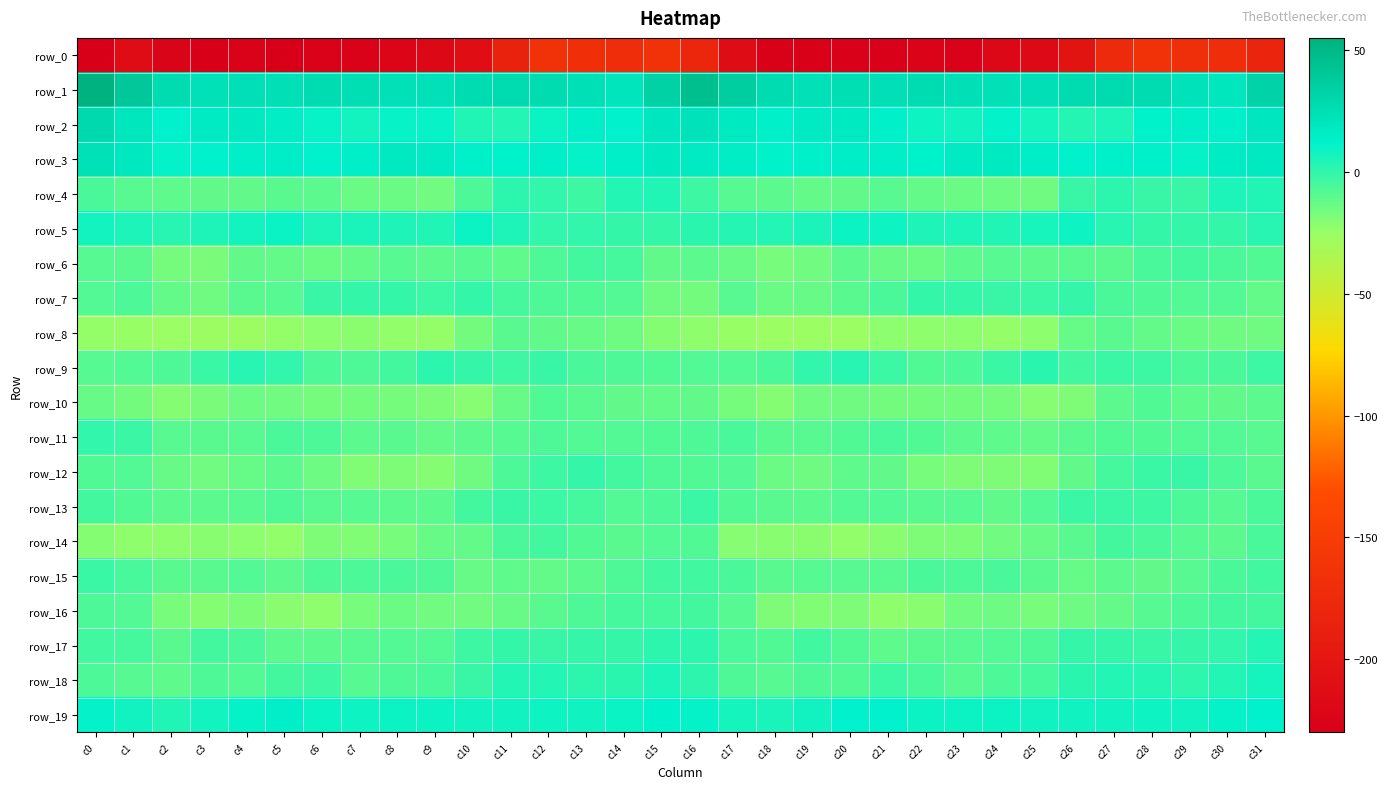

Reading left to right, extract all data points from this chart.

row_0: c0=-229.6	c1=-213.1	c2=-224.3	c3=-228.9	c4=-226.9	c5=-229.9	c6=-225.7	c7=-226.8	c8=-222.7	c9=-218.1	c10=-210.9	c11=-185.0	c12=-165.4	c13=-167.8	c14=-170.4	c15=-164.8	c16=-179.3	c17=-213.3	c18=-227.4	c19=-227.4	c20=-228.4	c21=-228.6	c22=-225.3	c23=-226.7	c24=-220.0	c25=-216.8	c26=-203.4	c27=-174.7	c28=-164.6	c29=-169.4	c30=-170.9	c31=-182.6
row_1: c0=54.7	c1=39.6	c2=27.4	c3=23.7	c4=24.7	c5=24.3	c6=26.5	c7=25.0	c8=23.4	c9=23.3	c10=26.6	c11=27.9	c12=27.6	c13=24.2	c14=20.5	c15=33.0	c16=45.9	c17=35.8	c18=26.1	c19=23.7	c20=25.0	c21=24.6	c22=26.6	c23=24.0	c24=23.2	c25=24.4	c26=27.5	c27=28.0	c28=26.8	c29=22.6	c30=20.5	c31=32.6
row_2: c0=28.3	c1=20.1	c2=12.2	c3=16.1	c4=17.8	c5=15.3	c6=10.3	c7=7.3	c8=10.4	c9=10.0	c10=3.9	c11=3.6	c12=9.3	c13=14.2	c14=12.5	c15=18.9	c16=22.4	c17=17.5	c18=13.8	c19=17.0	c20=17.4	c21=13.7	c22=8.3	c23=8.2	c24=11.2	c25=7.0	c26=3.2	c27=5.1	c28=11.7	c29=13.9	c30=12.7	c31=19.4
row_3: c0=22.9	c1=18.6	c2=11.3	c3=12.4	c4=14.3	c5=14.4	c6=12.3	c7=14.3	c8=17.8	c9=16.2	c10=12.9	c11=11.8	c12=14.1	c13=10.5	c14=13.9	c15=18.0	c16=16.3	c17=15.4	c18=11.9	c19=12.9	c20=14.6	c21=13.8	c22=12.1	c23=16.3	c24=17.4	c25=14.7	c26=12.3	c27=12.7	c28=13.2	c29=10.5	c30=16.0	c31=17.8
row_4: c0=-6.2	c1=-9.0	c2=-11.0	c3=-11.6	c4=-11.8	c5=-9.8	c6=-10.7	c7=-13.6	c8=-13.7	c9=-15.6	c10=-6.6	c11=1.5	c12=0.1	c13=-3.0	c14=3.4	c15=4.0	c16=-3.0	c17=-9.0	c18=-10.4	c19=-11.8	c20=-11.6	c21=-9.1	c22=-12.1	c23=-13.8	c24=-14.4	c25=-14.6	c26=-1.6	c27=1.5	c28=-1.3	c29=-1.6	c30=5.4	c31=4.1
row_5: c0=7.3	c1=5.1	c2=2.6	c3=4.6	c4=7.7	c5=9.8	c6=5.1	c7=5.6	c8=4.4	c9=4.1	c10=9.2	c11=4.7	c12=-0.1	c13=-0.1	c14=-0.7	c15=-0.5	c16=1.6	c17=3.2	c18=3.3	c19=5.9	c20=9.1	c21=8.2	c22=4.6	c23=5.4	c24=3.9	c25=6.2	c26=8.5	c27=2.3	c28=-0.3	c29=-0.4	c30=-0.2	c31=2.4
row_6: c0=-8.8	c1=-10.1	c2=-16.4	c3=-17.7	c4=-11.3	c5=-12.0	c6=-14.0	c7=-11.8	c8=-8.7	c9=-10.5	c10=-9.0	c11=-10.9	c12=-7.1	c13=-4.4	c14=-4.7	c15=-11.2	c16=-10.5	c17=-13.2	c18=-17.2	c19=-15.5	c20=-10.4	c21=-13.2	c22=-13.5	c23=-10.6	c24=-8.8	c25=-10.7	c26=-9.5	c27=-10.0	c28=-5.4	c29=-4.2	c30=-6.0	c31=-7.5
row_7: c0=-8.0	c1=-6.3	c2=-11.9	c3=-14.8	c4=-10.1	c5=-8.5	c6=-1.3	c7=-0.5	c8=-0.6	c9=-2.5	c10=-0.5	c11=-4.7	c12=-6.9	c13=-7.5	c14=-8.0	c15=-15.0	c16=-16.1	c17=-9.5	c18=-13.8	c19=-13.1	c20=-9.7	c21=-5.7	c22=-0.5	c23=-0.6	c24=-1.2	c25=-2.2	c26=-1.1	c27=-6.2	c28=-6.8	c29=-8.2	c30=-8.3	c31=-12.3
row_8: c0=-23.5	c1=-25.1	c2=-25.6	c3=-26.4	c4=-26.4	c5=-23.8	c6=-21.9	c7=-21.8	c8=-23.3	c9=-23.7	c10=-15.8	c11=-9.8	c12=-11.6	c13=-13.2	c14=-14.8	c15=-19.8	c16=-22.8	c17=-25.1	c18=-26.0	c19=-26.3	c20=-25.9	c21=-22.4	c22=-22.4	c23=-21.9	c24=-24.0	c25=-22.1	c26=-12.6	c27=-10.0	c28=-12.2	c29=-14.0	c30=-15.0	c31=-14.9
row_9: c0=-8.6	c1=-8.2	c2=-7.3	c3=-2.2	c4=2.4	c5=0.0	c6=-6.4	c7=-6.9	c8=-4.4	c9=1.2	c10=-0.8	c11=-3.4	c12=-1.6	c13=-5.9	c14=-7.0	c15=-7.8	c16=-8.0	c17=-8.3	c18=-5.8	c19=0.1	c20=2.6	c21=-2.6	c22=-7.6	c23=-6.3	c24=-1.9	c25=1.7	c26=-3.5	c27=-2.0	c28=-3.3	c29=-6.6	c30=-6.0	c31=-2.5
row_10: c0=-13.4	c1=-15.9	c2=-19.6	c3=-17.4	c4=-14.6	c5=-15.4	c6=-16.6	c7=-15.8	c8=-16.3	c9=-18.7	c10=-20.4	c11=-13.3	c12=-7.7	c13=-9.8	c14=-11.6	c15=-11.8	c16=-11.4	c17=-16.3	c18=-19.9	c19=-15.6	c20=-14.7	c21=-16.0	c22=-16.2	c23=-15.9	c24=-16.7	c25=-20.3	c26=-18.7	c27=-10.4	c28=-7.9	c29=-10.9	c30=-11.3	c31=-10.4
row_11: c0=0.2	c1=-2.2	c2=-9.5	c3=-9.8	c4=-9.0	c5=-5.8	c6=-6.4	c7=-10.3	c8=-9.9	c9=-12.0	c10=-10.4	c11=-8.7	c12=-7.3	c13=-8.3	c14=-8.2	c15=-7.5	c16=-6.9	c17=-5.2	c18=-9.9	c19=-9.6	c20=-7.8	c21=-5.4	c22=-7.8	c23=-10.3	c24=-10.7	c25=-11.9	c26=-9.9	c27=-7.9	c28=-7.4	c29=-8.4	c30=-8.4	c31=-9.2
row_12: c0=-7.4	c1=-8.1	c2=-12.9	c3=-15.6	c4=-12.7	c5=-10.2	c6=-14.6	c7=-19.2	c8=-18.1	c9=-19.8	c10=-15.0	c11=-6.6	c12=-2.9	c13=-1.1	c14=-4.4	c15=-7.2	c16=-7.9	c17=-8.3	c18=-13.9	c19=-15.0	c20=-11.2	c21=-11.3	c22=-17.0	c23=-18.7	c24=-18.8	c25=-19.4	c26=-11.5	c27=-4.8	c28=-1.8	c29=-1.8	c30=-6.3	c31=-9.6
row_13: c0=-4.4	c1=-7.5	c2=-10.4	c3=-10.3	c4=-9.2	c5=-7.3	c6=-9.4	c7=-8.9	c8=-10.5	c9=-10.4	c10=-4.1	c11=-1.5	c12=-2.7	c13=-4.9	c14=-8.1	c15=-6.6	c16=-2.1	c17=-7.6	c18=-9.9	c19=-10.1	c20=-8.1	c21=-8.2	c22=-9.6	c23=-9.0	c24=-11.3	c25=-8.0	c26=-2.2	c27=-2.0	c28=-3.2	c29=-6.4	c30=-8.5	c31=-5.8
row_14: c0=-20.0	c1=-22.5	c2=-22.8	c3=-21.0	c4=-22.1	c5=-23.0	c6=-18.6	c7=-19.1	c8=-16.9	c9=-13.4	c10=-12.0	c11=-5.9	c12=-4.3	c13=-7.6	c14=-9.9	c15=-8.2	c16=-7.6	c17=-20.5	c18=-21.2	c19=-21.5	c20=-23.0	c21=-21.1	c22=-18.6	c23=-18.3	c24=-15.5	c25=-13.4	c26=-9.7	c27=-4.5	c28=-5.3	c29=-8.5	c30=-10.5	c31=-5.2
row_15: c0=-2.2	c1=-5.3	c2=-9.8	c3=-9.6	c4=-8.4	c5=-10.2	c6=-7.0	c7=-6.4	c8=-6.2	c9=-6.9	c10=-13.2	c11=-10.7	c12=-11.9	c13=-10.6	c14=-7.0	c15=-3.9	c16=-3.8	c17=-5.7	c18=-10.0	c19=-9.0	c20=-9.3	c21=-9.4	c22=-6.1	c23=-6.5	c24=-5.7	c25=-9.9	c26=-12.6	c27=-10.6	c28=-11.8	c29=-9.4	c30=-6.1	c31=-3.6
row_16: c0=-6.3	c1=-8.1	c2=-16.8	c3=-20.1	c4=-18.3	c5=-21.0	c6=-22.6	c7=-17.1	c8=-14.0	c9=-15.7	c10=-15.7	c11=-12.9	c12=-10.1	c13=-7.0	c14=-4.9	c15=-4.6	c16=-4.2	c17=-8.6	c18=-18.6	c19=-19.4	c20=-18.6	c21=-22.4	c22=-20.9	c23=-15.6	c24=-14.2	c25=-16.9	c26=-14.1	c27=-11.9	c28=-8.9	c29=-6.4	c30=-4.5	c31=-4.5
row_17: c0=-3.6	c1=-5.1	c2=-9.7	c3=-4.2	c4=-5.8	c5=-10.5	c6=-10.3	c7=-9.2	c8=-8.1	c9=-8.4	c10=-3.4	c11=-0.5	c12=-1.3	c13=-1.0	c14=-0.8	c15=1.1	c16=1.2	c17=-5.5	c18=-7.4	c19=-3.8	c20=-7.7	c21=-10.8	c22=-10.1	c23=-8.8	c24=-8.4	c25=-7.0	c26=-1.0	c27=-0.8	c28=-1.4	c29=-0.7	c30=-0.0	c31=3.7
row_18: c0=-6.5	c1=-8.6	c2=-10.7	c3=-6.8	c4=-8.0	c5=-4.1	c6=-3.2	c7=-8.5	c8=-7.1	c9=-5.3	c10=-1.7	c11=3.6	c12=3.6	c13=1.2	c14=1.7	c15=5.1	c16=1.3	c17=-6.9	c18=-8.5	c19=-7.2	c20=-7.4	c21=-2.5	c22=-5.5	c23=-8.5	c24=-6.3	c25=-4.9	c26=1.6	c27=3.7	c28=3.0	c29=0.6	c30=3.6	c31=7.1
row_19: c0=11.4	c1=8.0	c2=3.9	c3=7.3	c4=10.5	c5=13.9	c6=9.6	c7=8.7	c8=9.0	c9=8.9	c10=7.7	c11=7.9	c12=8.4	c13=7.7	c14=9.7	c15=11.6	c16=10.6	c17=7.1	c18=5.5	c19=8.1	c20=12.6	c21=12.3	c22=9.0	c23=9.3	c24=8.9	c25=8.2	c26=8.0	c27=8.0	c28=8.5	c29=8.1	c30=10.6	c31=12.2